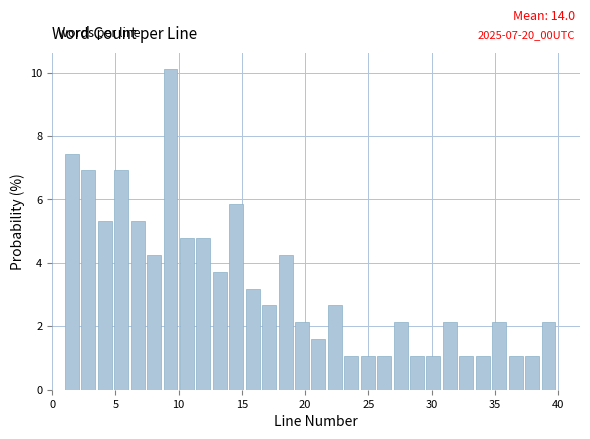

Around what value on the x-axis is the tallest bar? Give the approximate position of its centre, as read against the axis.

9.5